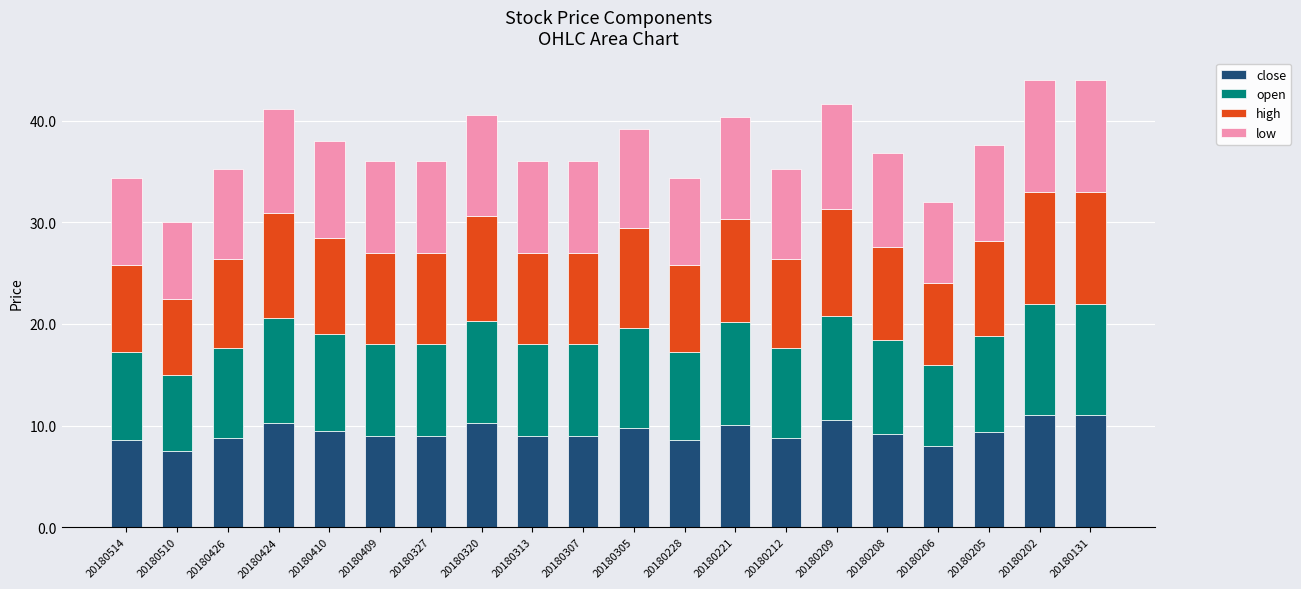

What is the minimum value for close?

7.5